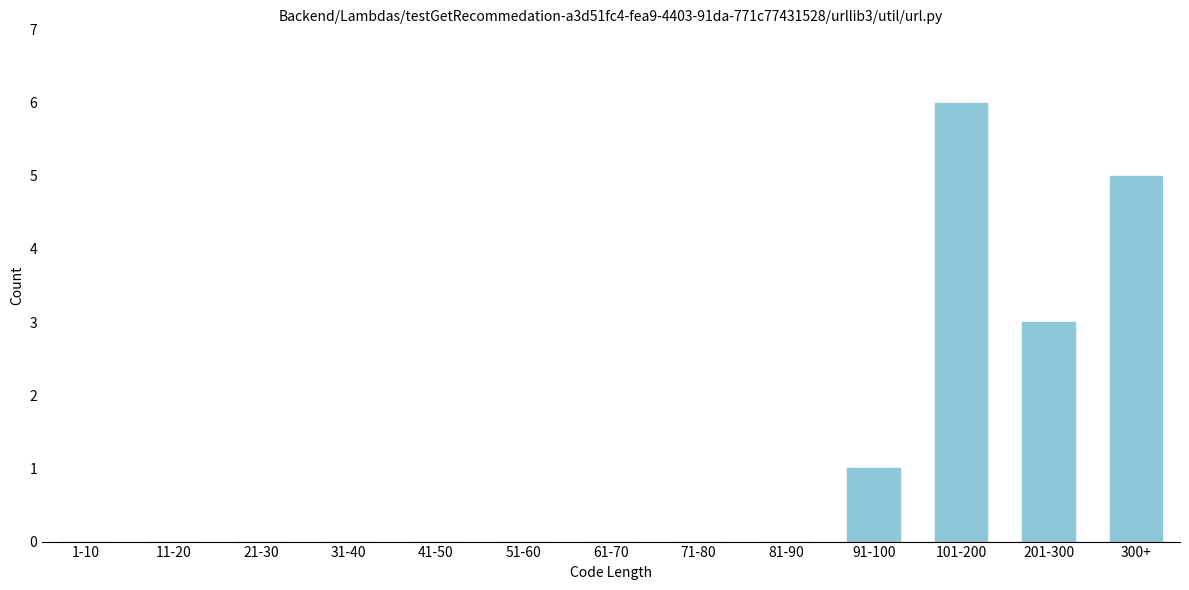

Reading left to right, extract all data points from this chart.

1-10=0	11-20=0	21-30=0	31-40=0	41-50=0	51-60=0	61-70=0	71-80=0	81-90=0	91-100=1	101-200=6	201-300=3	300+=5